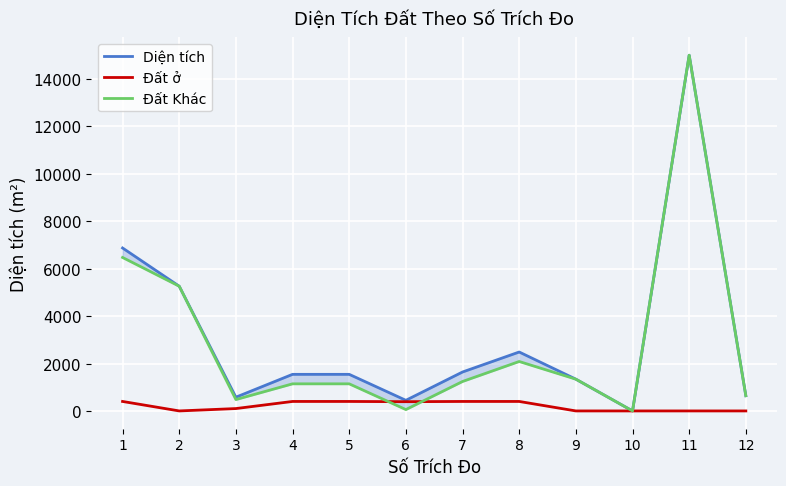

Rank the series by their maximum value, from highest to lowest.

Diện tích, Đất Khác, Đất ở